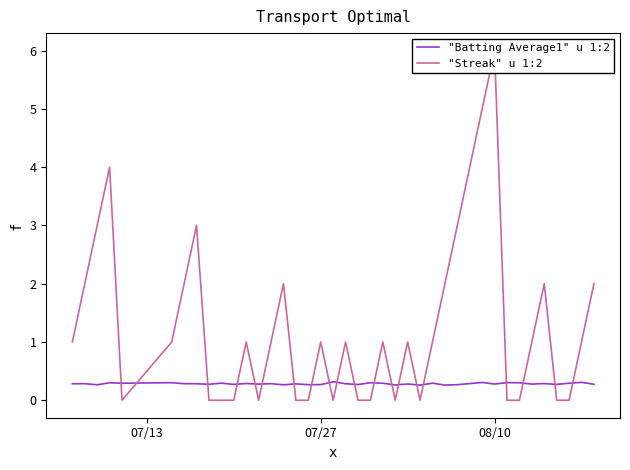

What is the lowest value of the "Batting Average1" u 1:2 series?

0.3